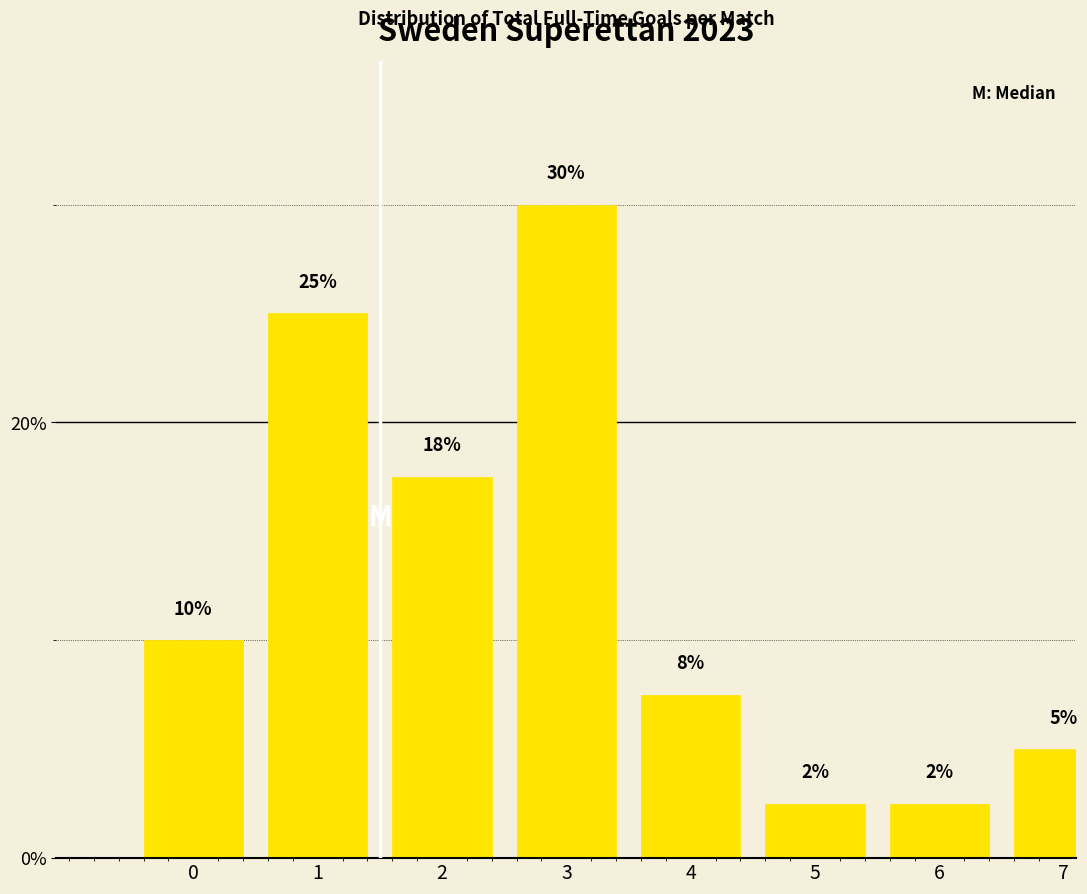

What is the smallest value displayed?

2.5